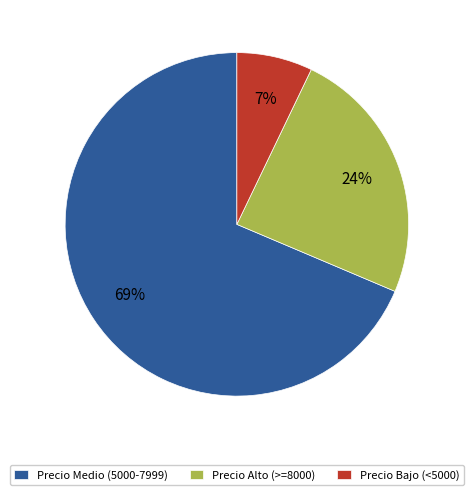

Combined, do Precio Bajo (<5000) and Precio Medio (5000-7999) account for over 50%?

Yes